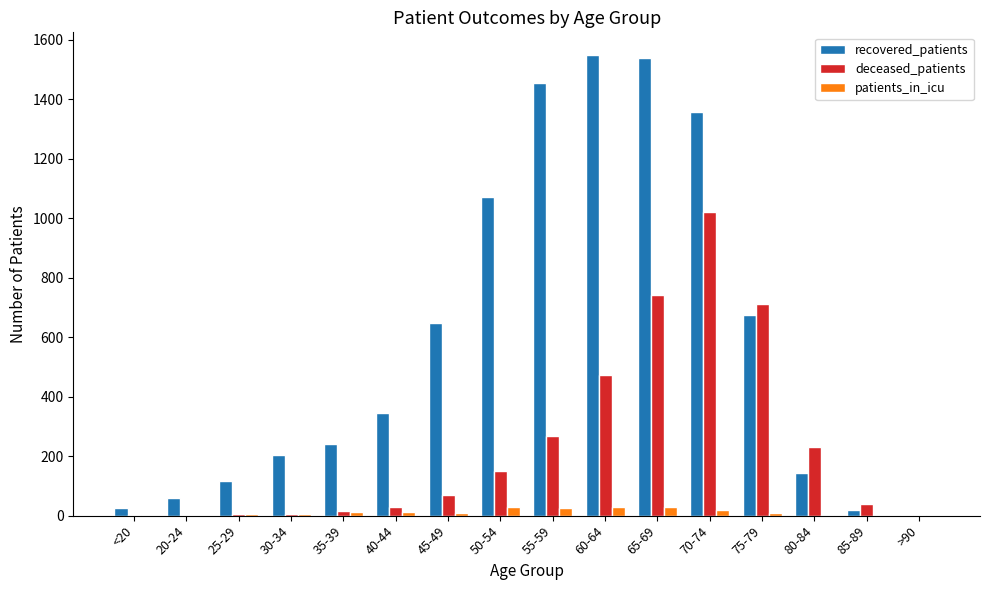

True or false: deceased_patients has a value of 2 at >90.

True